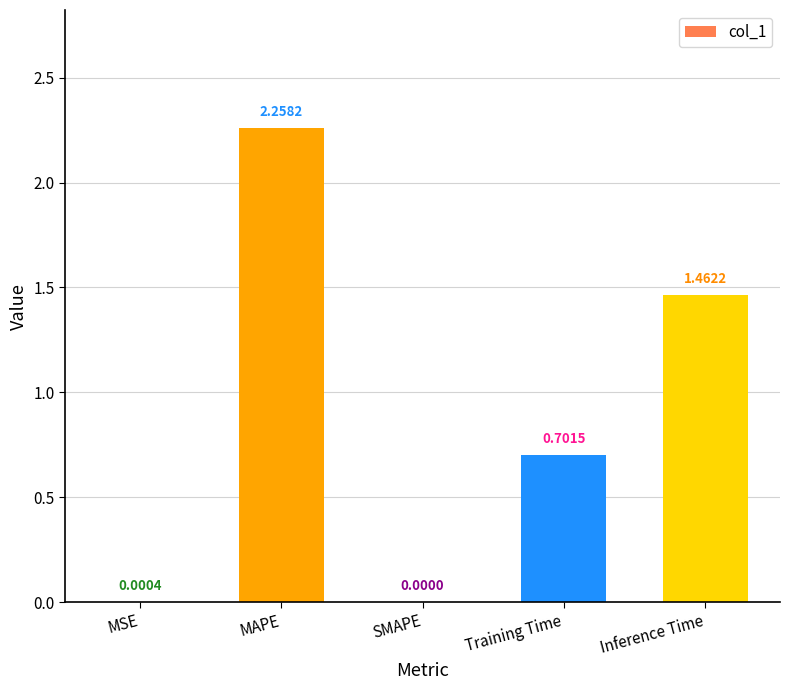

Where is the data nearest to the value 1?

Training Time